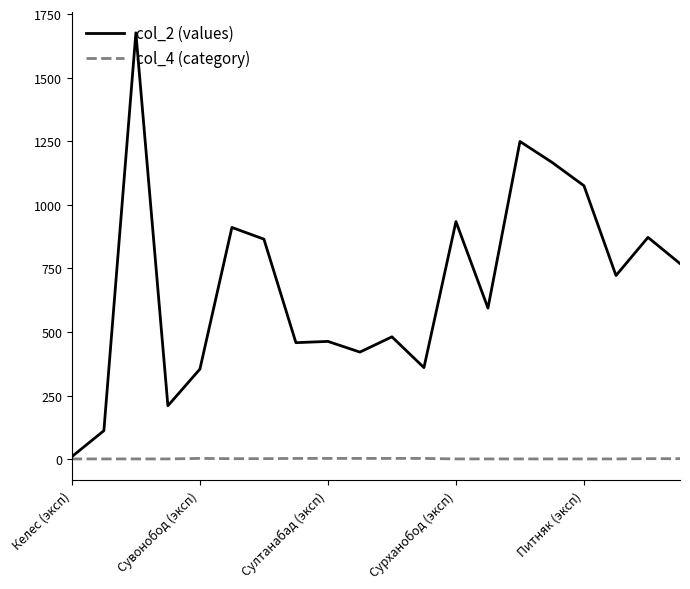

Which series has the largest total across all categories?

col_2 (values)